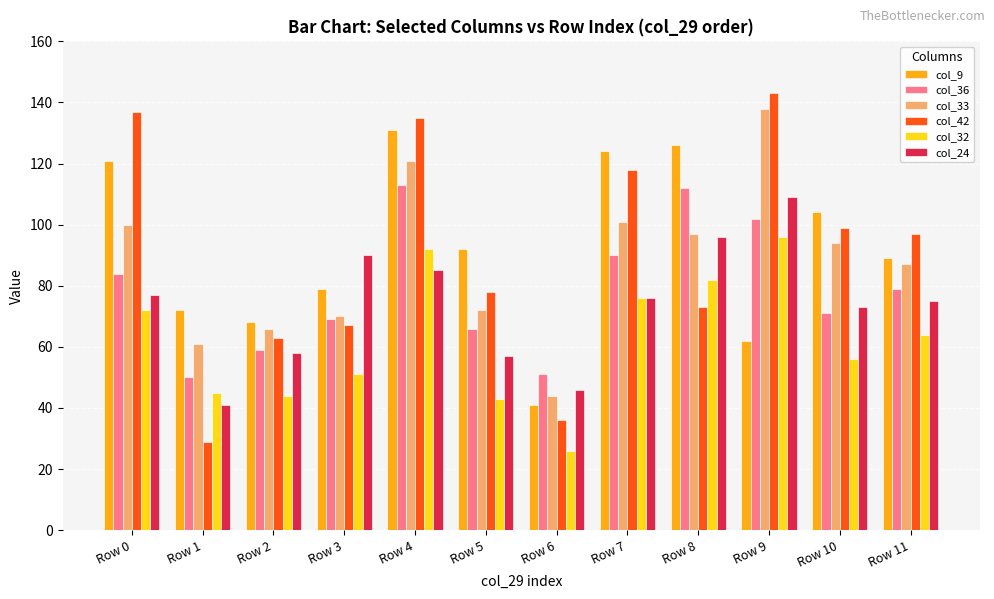

The value of col_9 at Row 2 is 68. True or false?

True